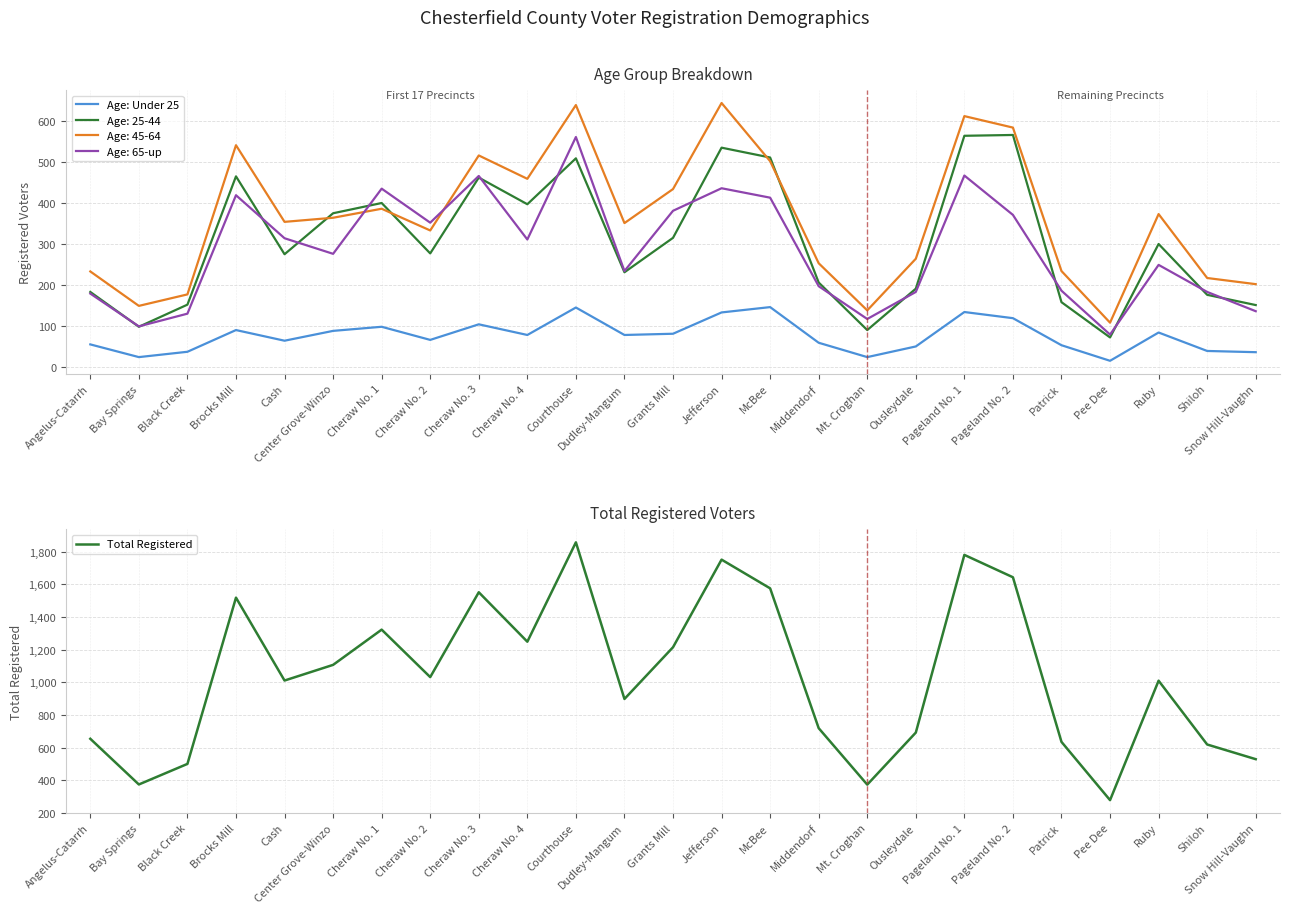

At which label does Total Registered reach its peak?

Courthouse